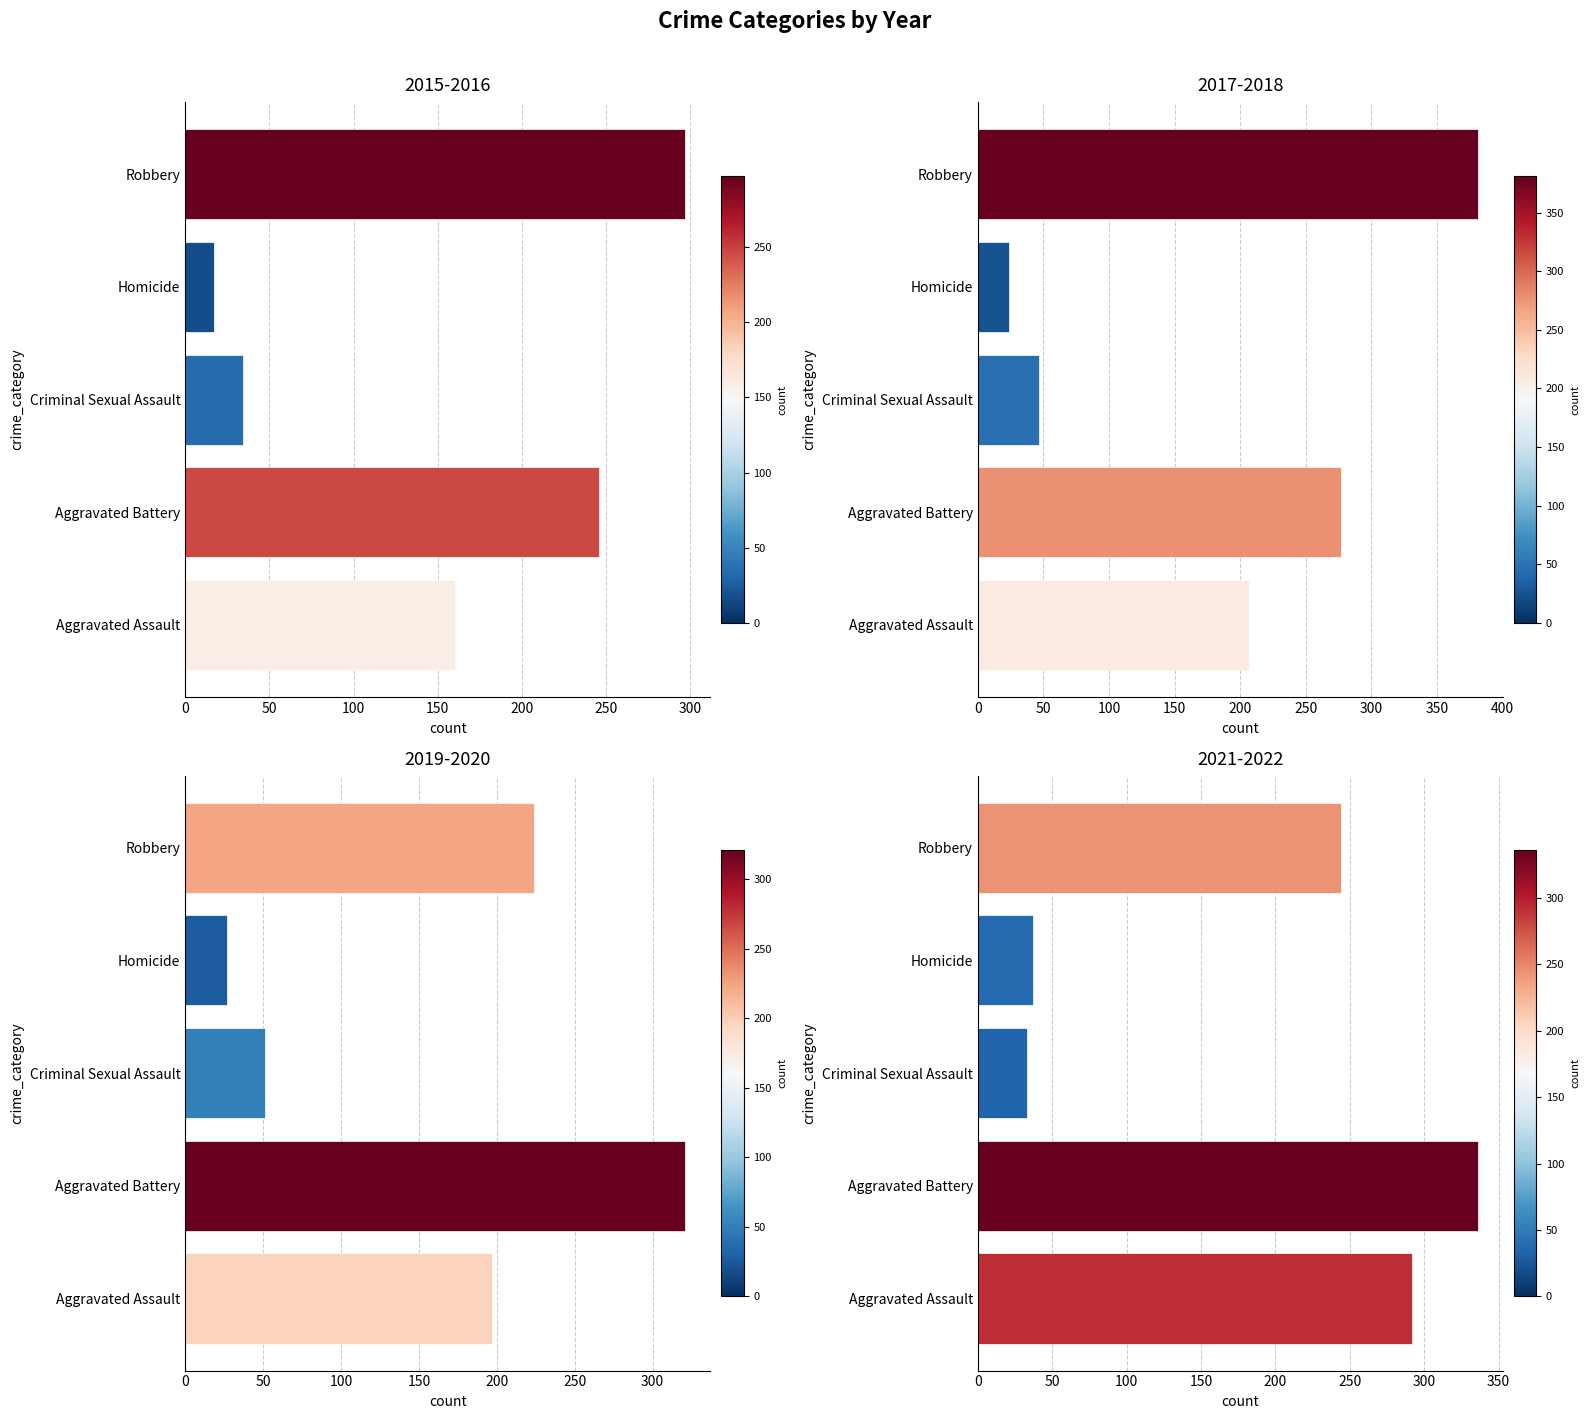

At how many categories does at least one series exceed 143?

3